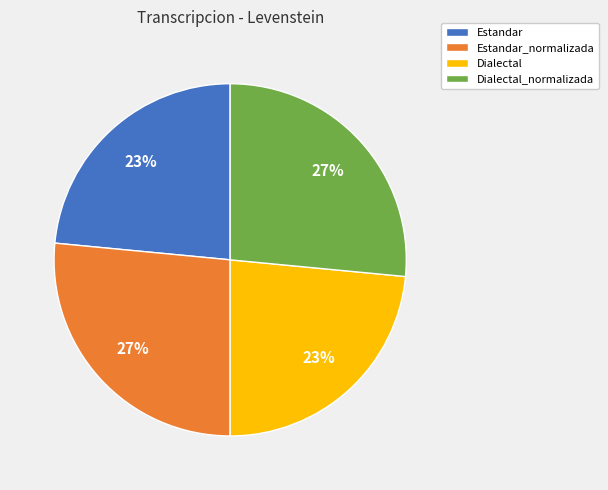

Combined, do Dialectal_normalizada and Estandar_normalizada account for over 50%?

Yes